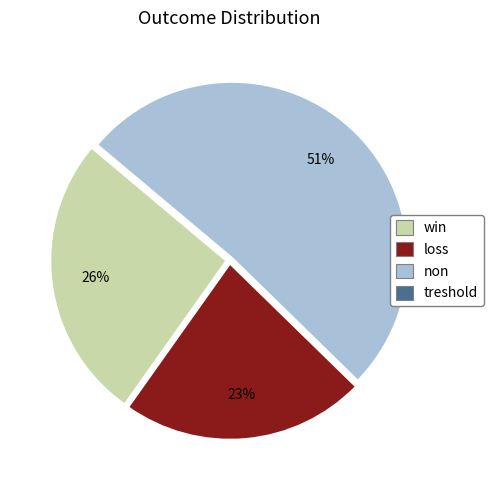

To the nearest percent, what is the difference between the largest and smallest slice percentages?

51%